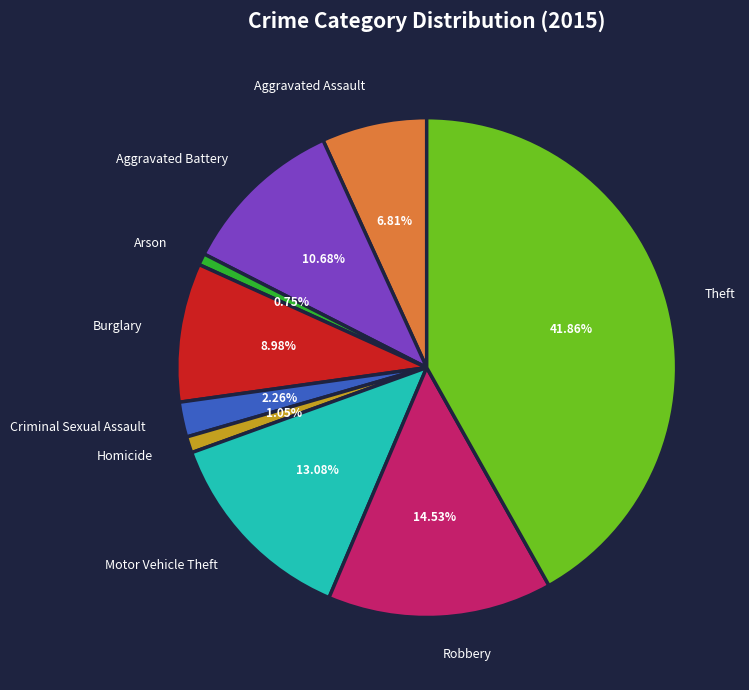

Does Homicide represent more than half of the total?

No